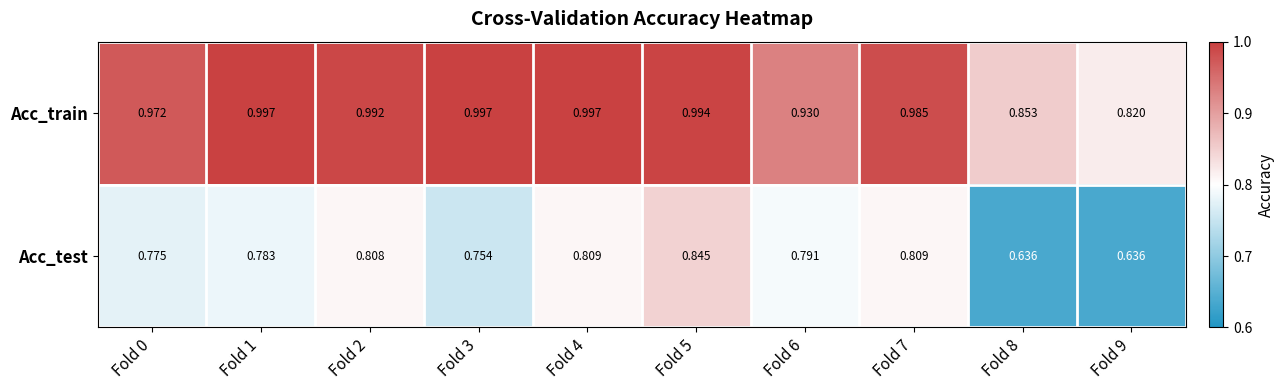

List the series in order of their overall mean, highest first.

Acc_train, Acc_test